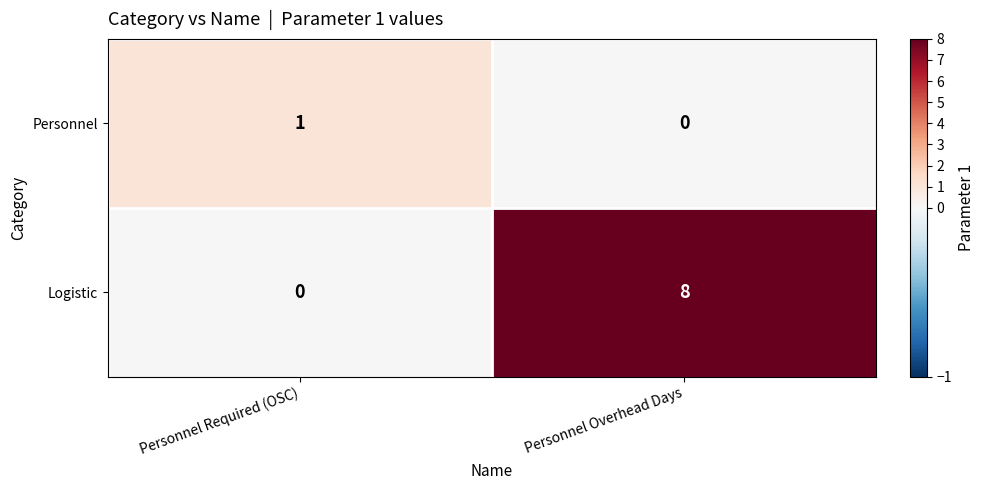

True or false: Personnel has a value of 1 at Personnel Required (OSC).

True